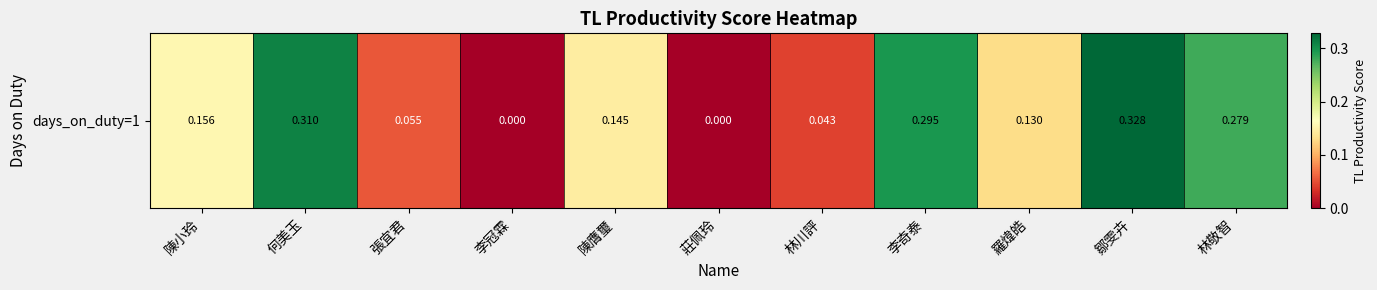

What is the change in value from 林川評 to 鄒雯卉?

+0.3